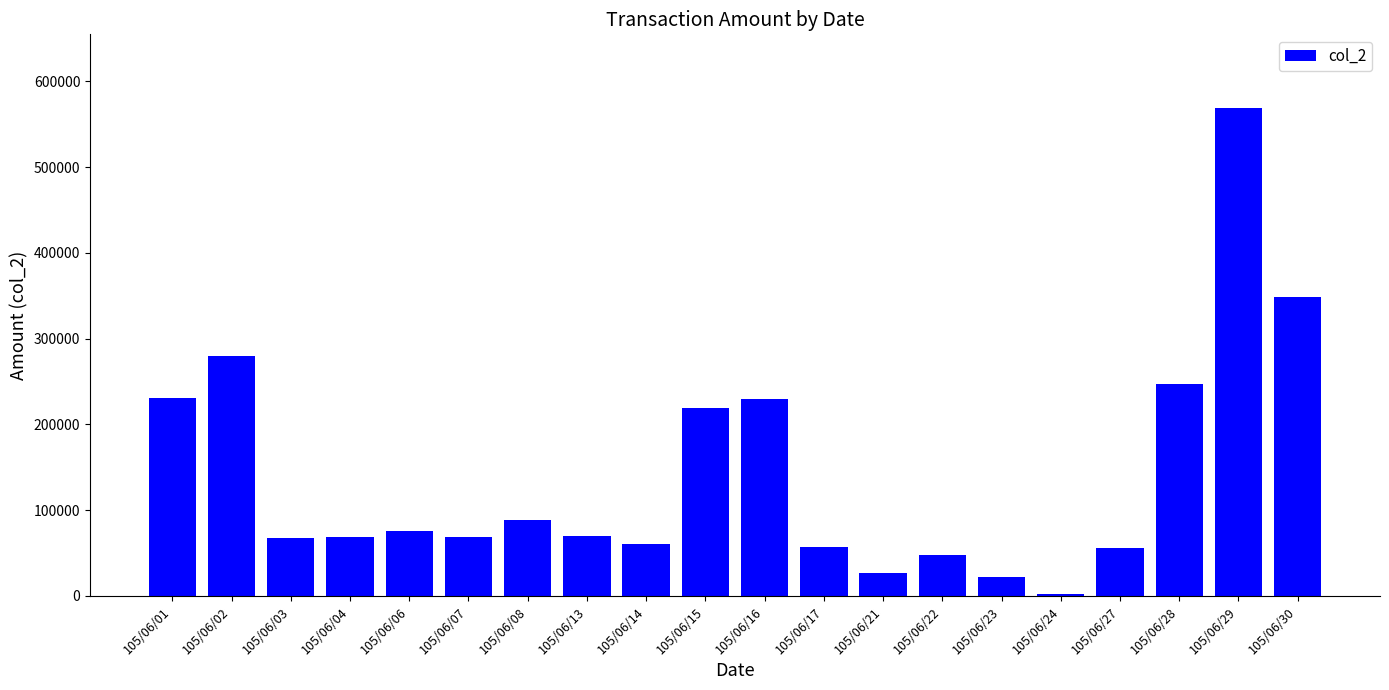

Which label corresponds to the largest value in the chart?

105/06/29